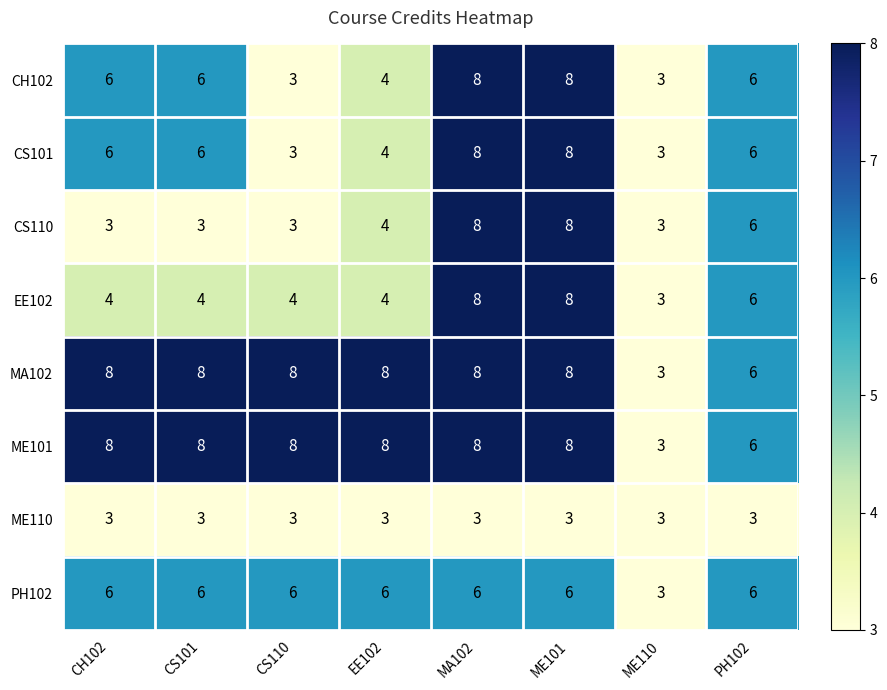

Which series changed the most between CS101 and PH102?

CS110